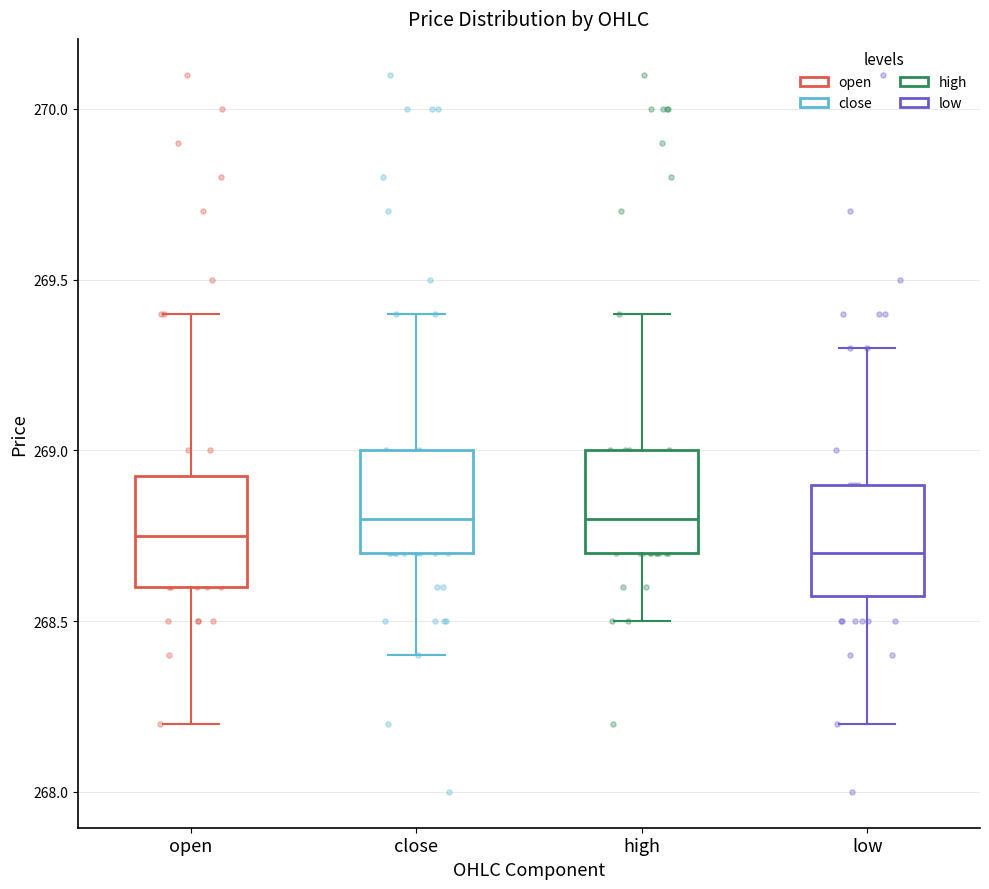

Reading left to right, transcribe this box plot: for each box, give where its median line is, the range the box spans, and where its two whiskers end, as read against the y-axis. The values are not printed on the chart, so give them approximately, as read against the axis.

open: median 268.75, box 268.60 to 268.95, whiskers 268.20 to 269.40
close: median 268.80, box 268.70 to 269.00, whiskers 268.40 to 269.40
high: median 268.80, box 268.70 to 269.00, whiskers 268.50 to 269.40
low: median 268.70, box 268.60 to 268.90, whiskers 268.20 to 269.30